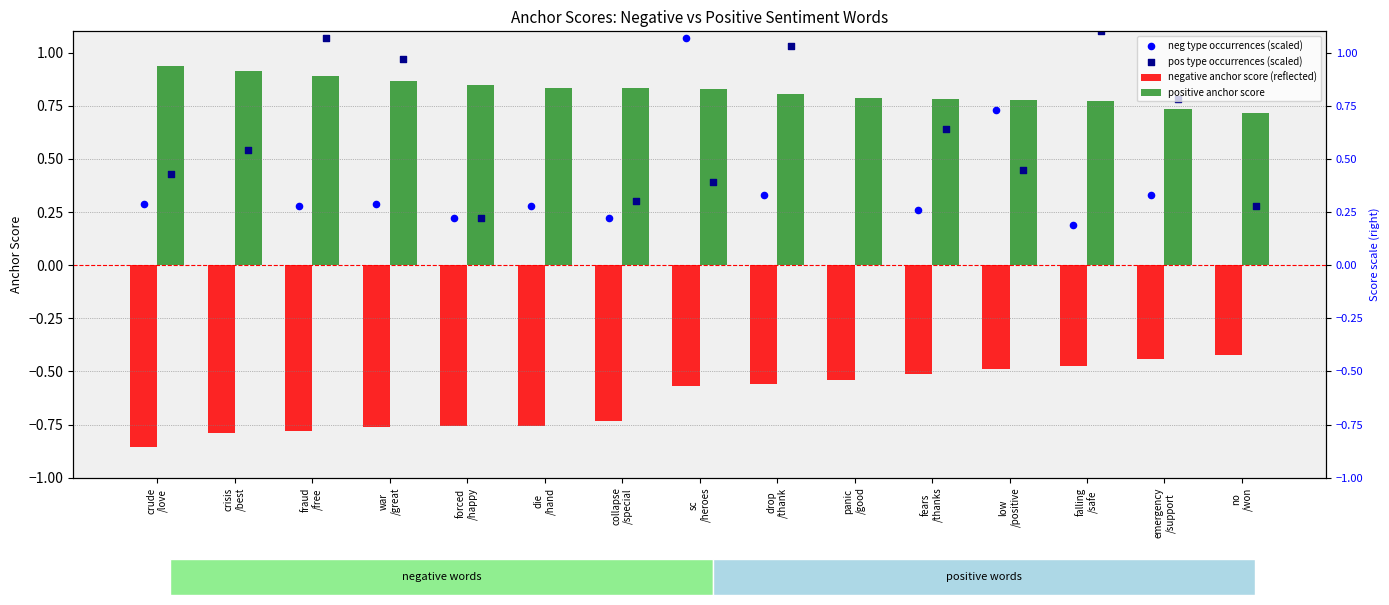

What is the total value across all series at forced
/happy?

0.5